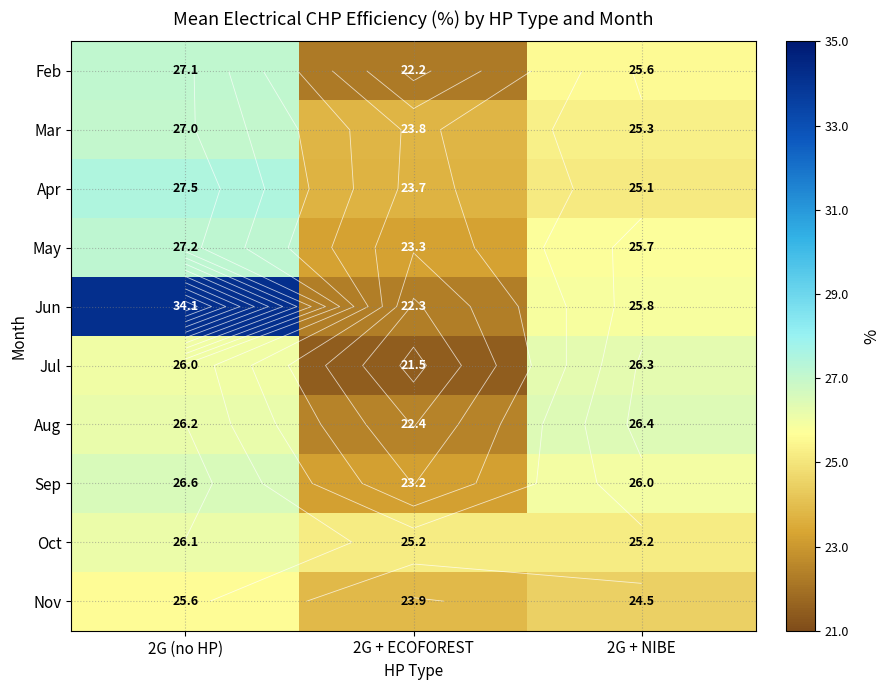

Is it true that Nov equals 24.5 at 2G + NIBE?

True